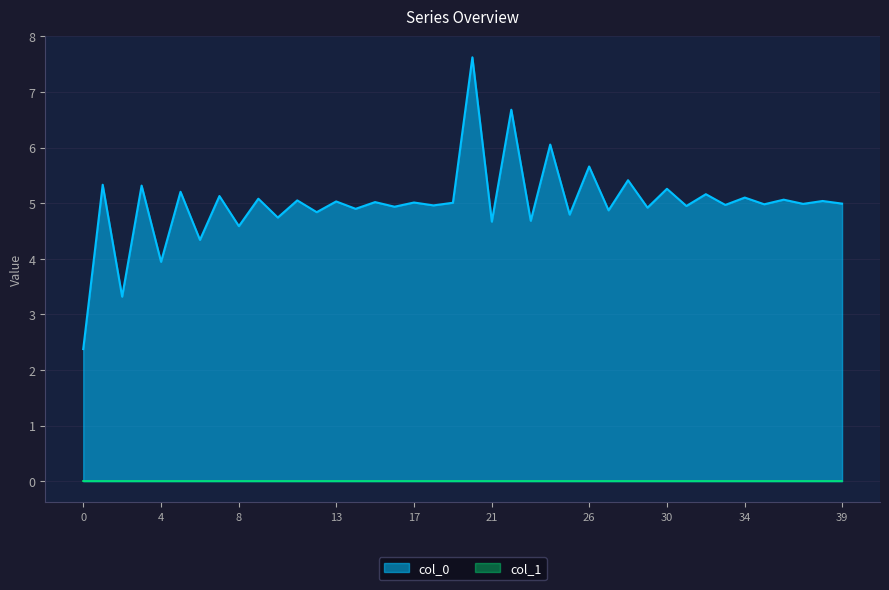

Which series has the widest spread of values?

col_0